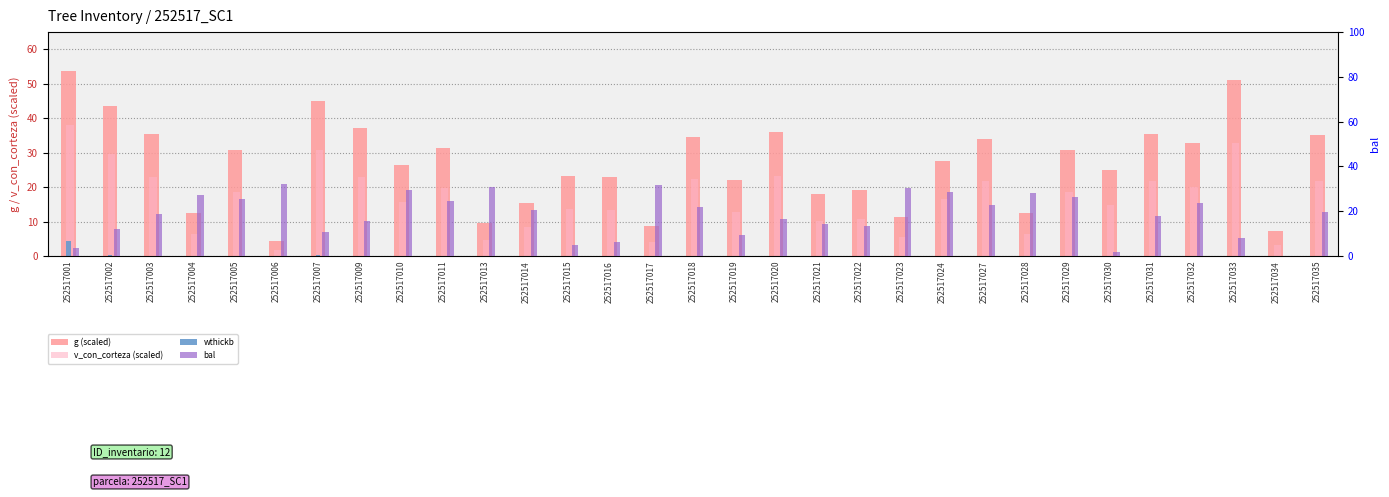

How many data points in g (scaled) are less than 27?

15